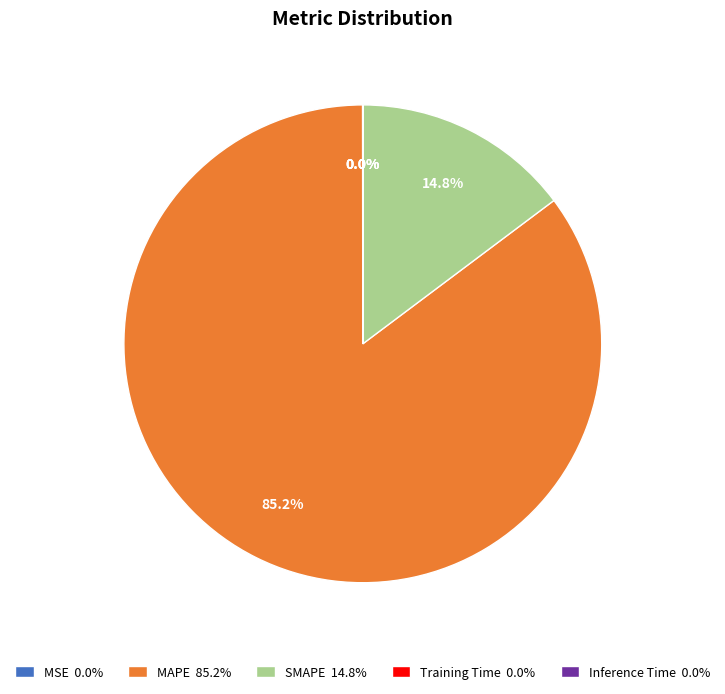

What percentage is NOT represented by SMAPE 14.8%?

85.2%